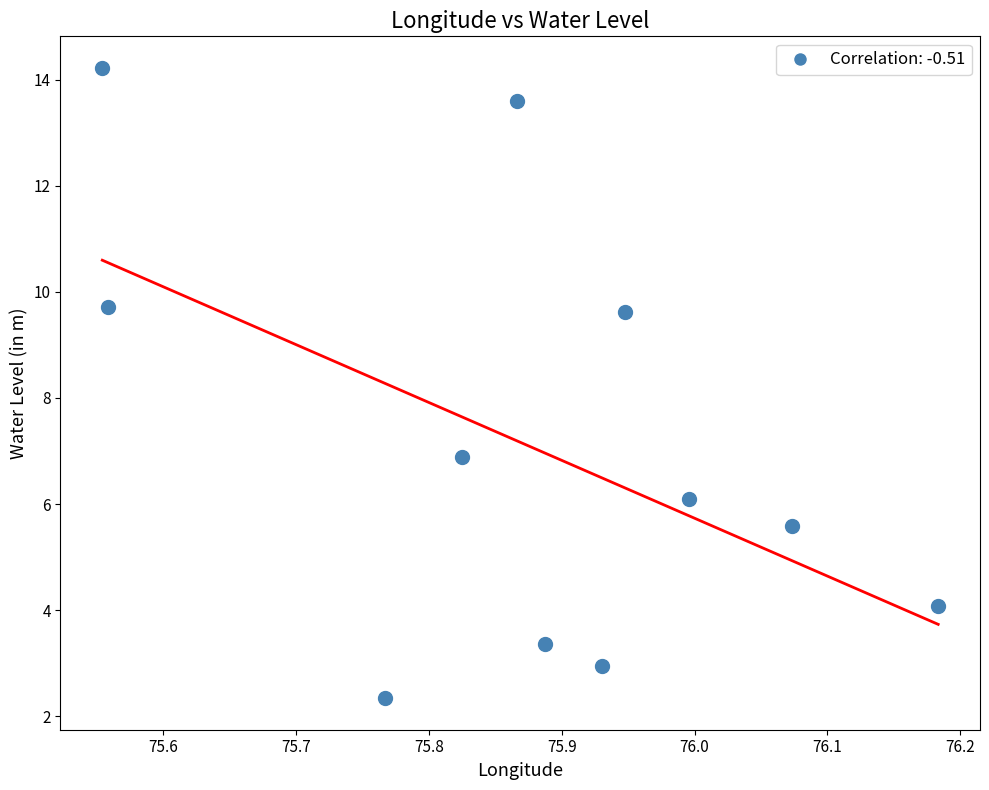

What is the average X value?

75.9